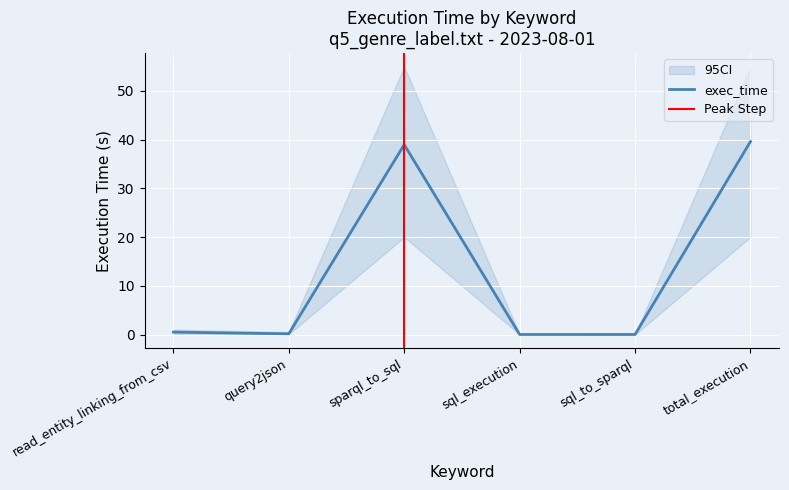

Between sql_execution and total_execution, which is larger?

total_execution